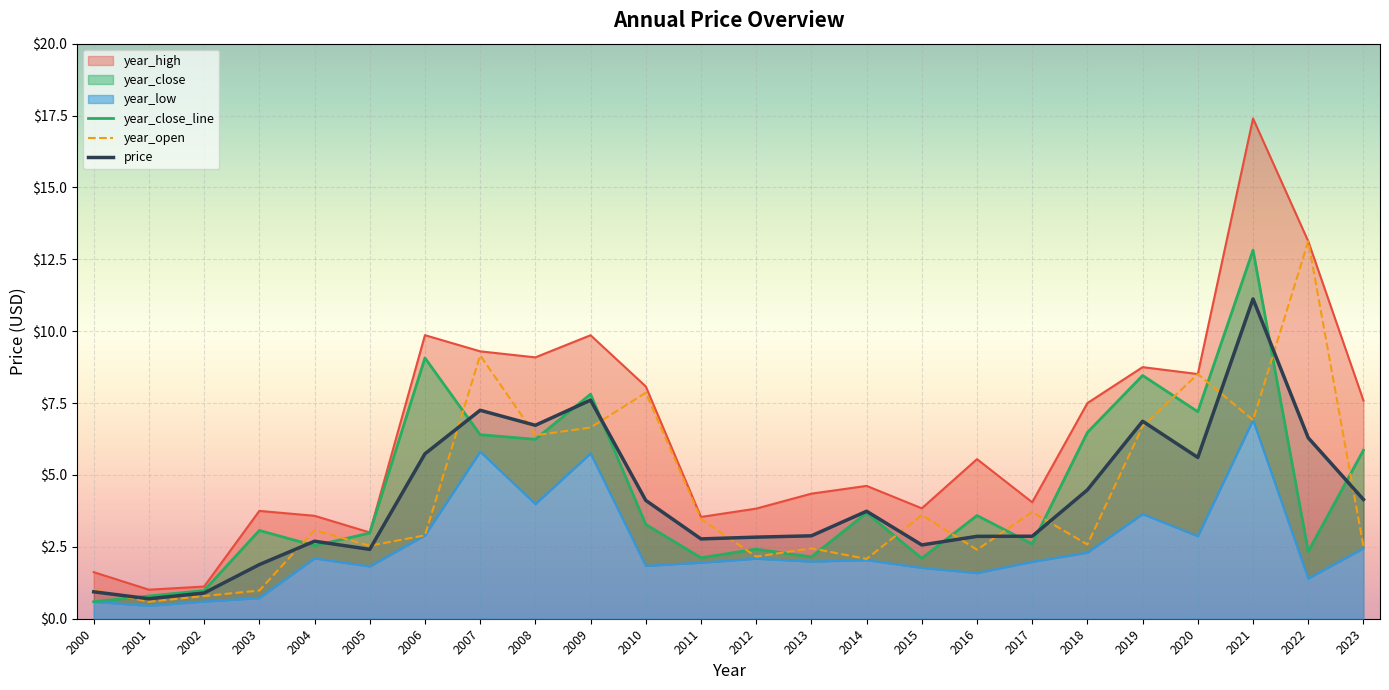

Is it true that year_high equals 13.9 at 2008?

False